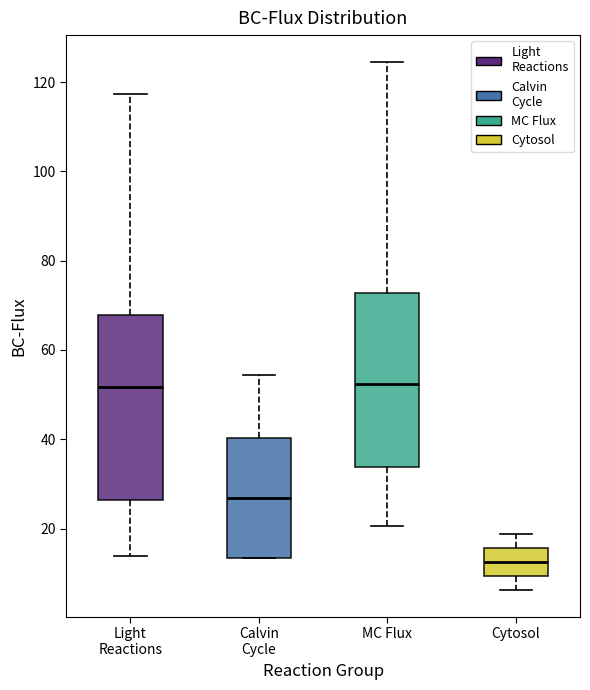

Reading left to right, transcribe this box plot: for each box, give where its median line is, the range the box spans, and where its two whiskers end, as read against the y-axis. The values are not printed on the chart, so give them approximately, as read against the axis.

Light Reactions: median 52, box 26 to 68, whiskers 14 to 118
Calvin Cycle: median 26, box 14 to 40, whiskers 14 to 54
MC Flux: median 52, box 34 to 72, whiskers 20 to 124
Cytosol: median 12, box 10 to 16, whiskers 6 to 18